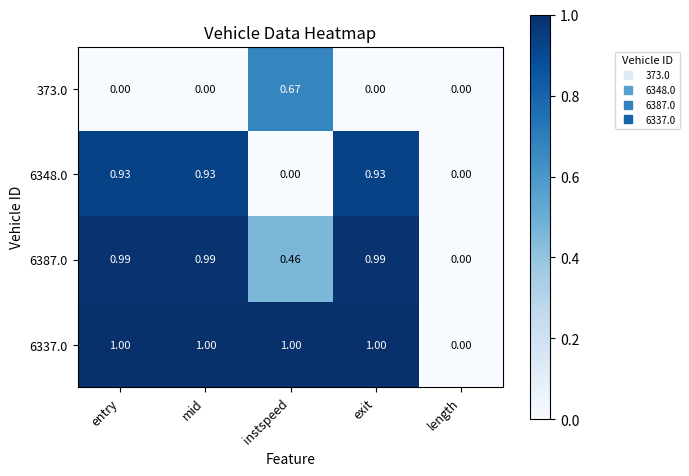

List the series in order of their overall mean, lowest first.

373.0, 6348.0, 6387.0, 6337.0